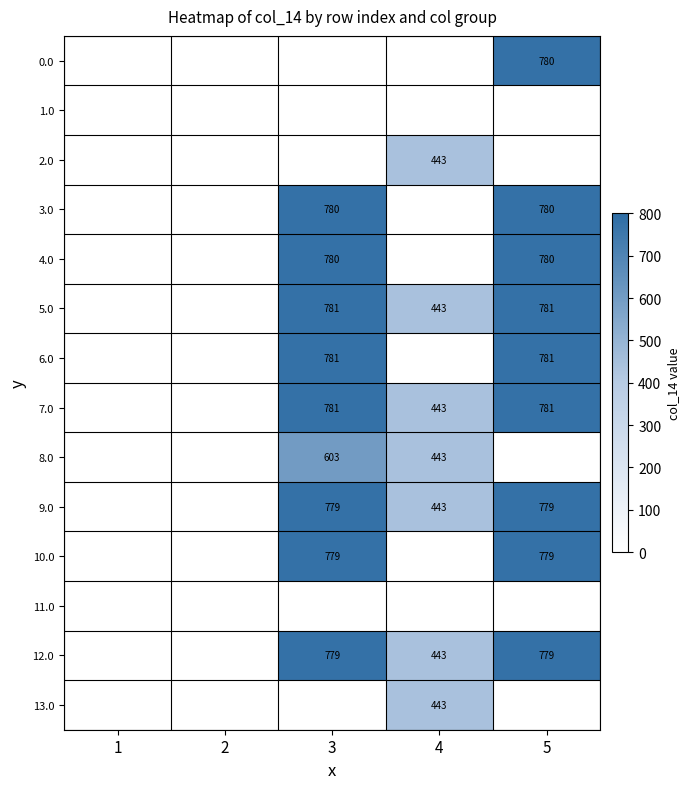

At which category does the chart reach its peak across all series?

3